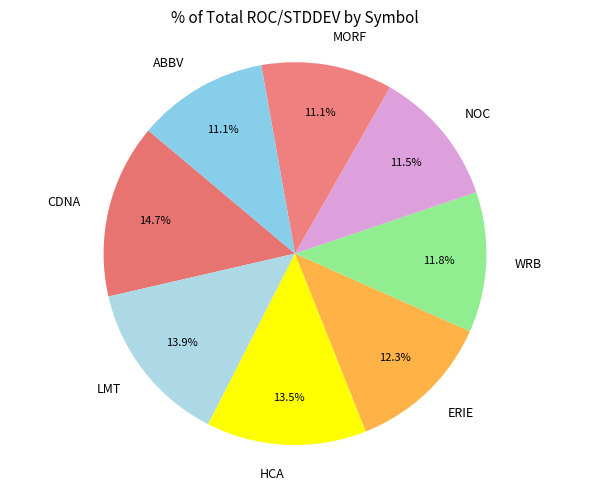

What is the largest slice in the pie chart?

CDNA